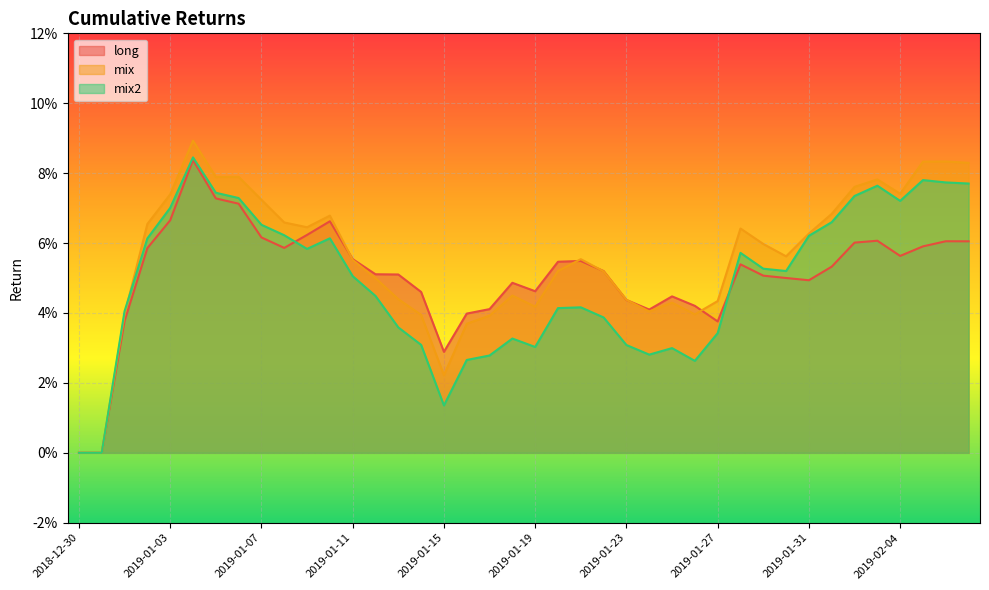

Between 2019-01-03 and 2019-01-15, which series saw the biggest shift?

mix2